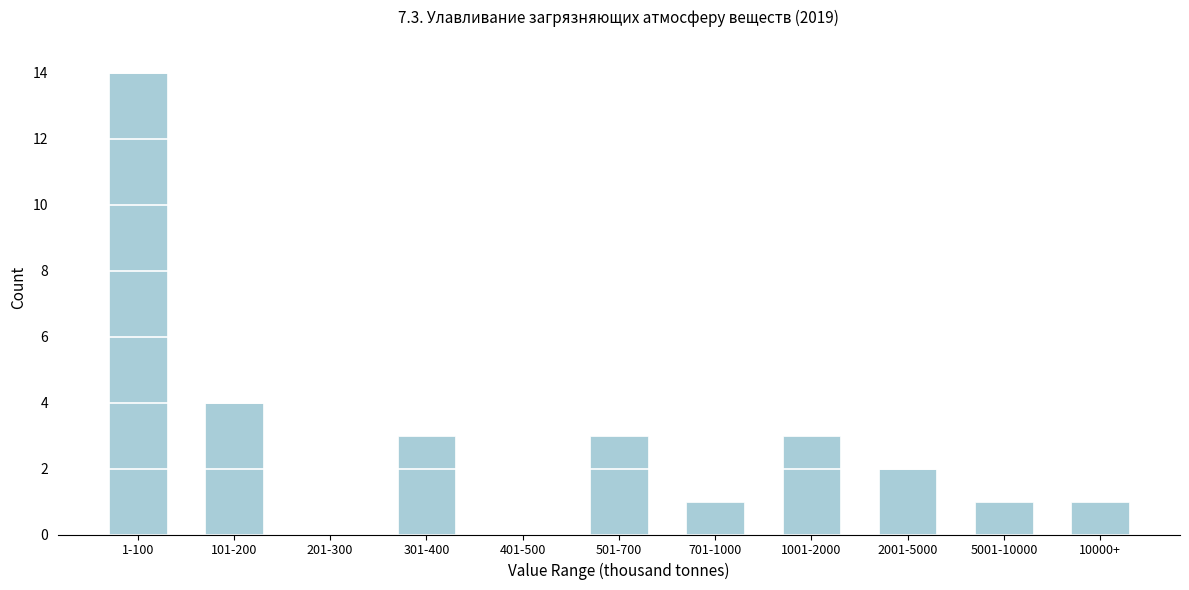

Reading left to right, transcribe all the data shown in this chart.

1-100=14	101-200=4	201-300=0	301-400=3	401-500=0	501-700=3	701-1000=1	1001-2000=3	2001-5000=2	5001-10000=1	10000+=1